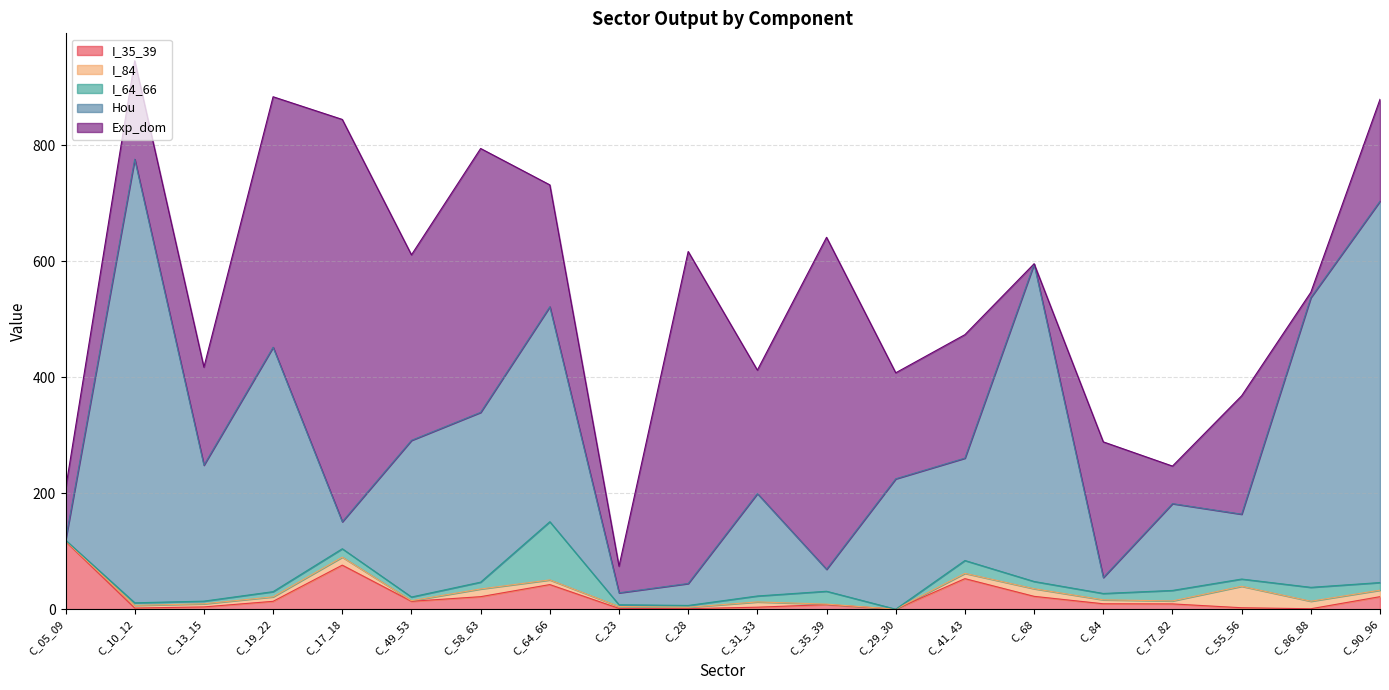

What is the sum of the Hou values at C_19_22 and C_29_30?

646.0